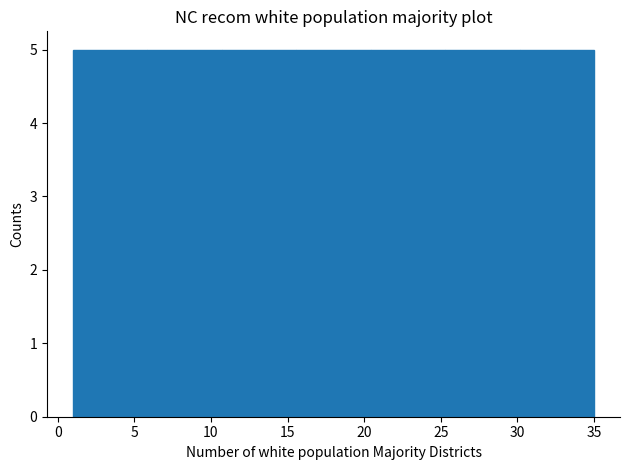

What is the height of the bar covering 1.0 to 6.0 on the x-axis? Neither the bar edges nor the heights are printed on the chart, so give them approximately, as read against the axes.

5